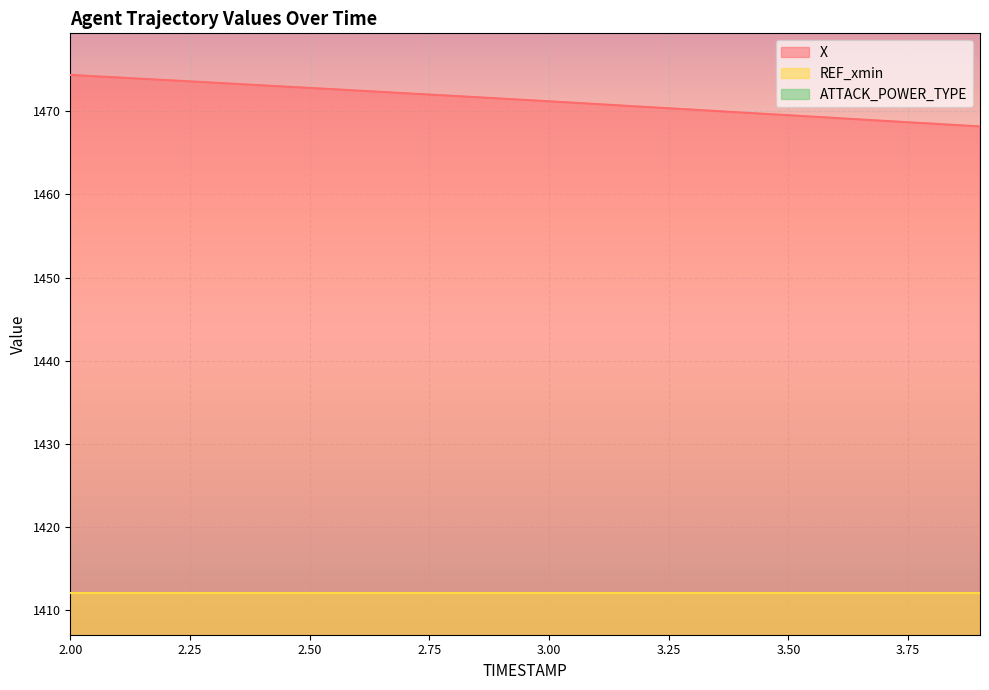

Reading left to right, extract all data points from this chart.

X: 2.0=1474.3	2.1=1474.0	2.2=1473.7	2.3=1473.4	2.4=1473.1	2.5=1472.8	2.6=1472.5	2.7=1472.2	2.8=1471.8	2.9=1471.5	3.0=1471.2	3.1=1470.8	3.2=1470.5	3.3=1470.2	3.4=1469.8	3.5=1469.5	3.6=1469.2	3.7=1468.8	3.8=1468.5	3.9=1468.2
REF_xmin: 2.0=1412.1	2.1=1412.1	2.2=1412.1	2.3=1412.1	2.4=1412.1	2.5=1412.1	2.6=1412.1	2.7=1412.1	2.8=1412.1	2.9=1412.1	3.0=1412.1	3.1=1412.1	3.2=1412.1	3.3=1412.1	3.4=1412.1	3.5=1412.1	3.6=1412.1	3.7=1412.1	3.8=1412.1	3.9=1412.1
ATTACK_POWER_TYPE: 2.0=5.0	2.1=5.0	2.2=5.0	2.3=5.0	2.4=5.0	2.5=5.0	2.6=5.0	2.7=5.0	2.8=5.0	2.9=5.0	3.0=5.0	3.1=5.0	3.2=5.0	3.3=5.0	3.4=5.0	3.5=5.0	3.6=5.0	3.7=5.0	3.8=5.0	3.9=5.0